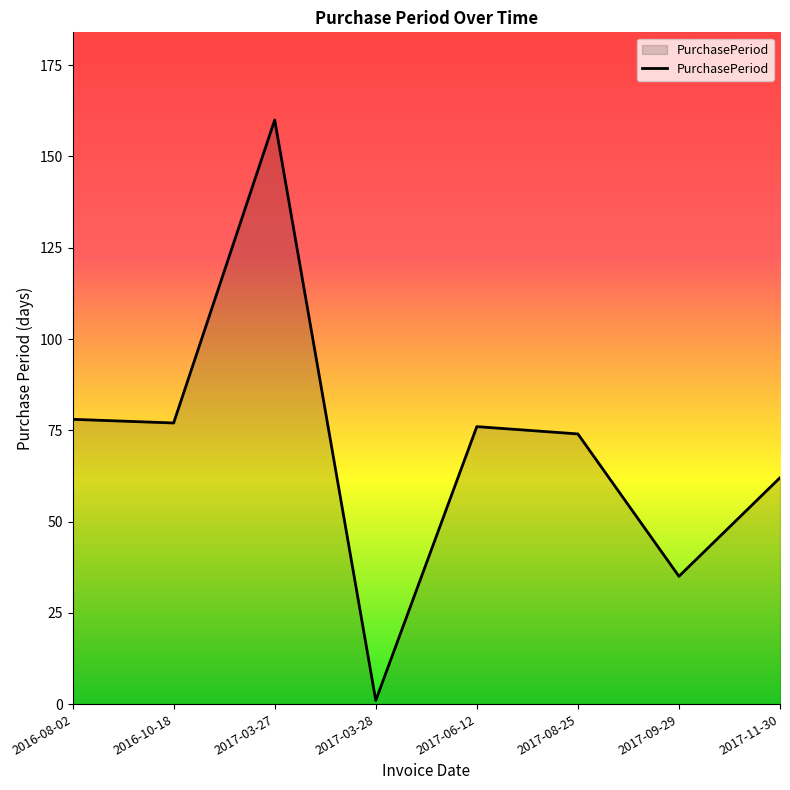

What is the average value?

70